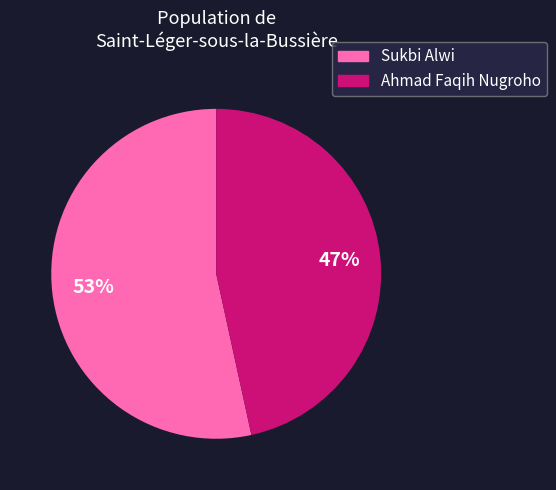

Is there a majority slice in this chart?

Yes